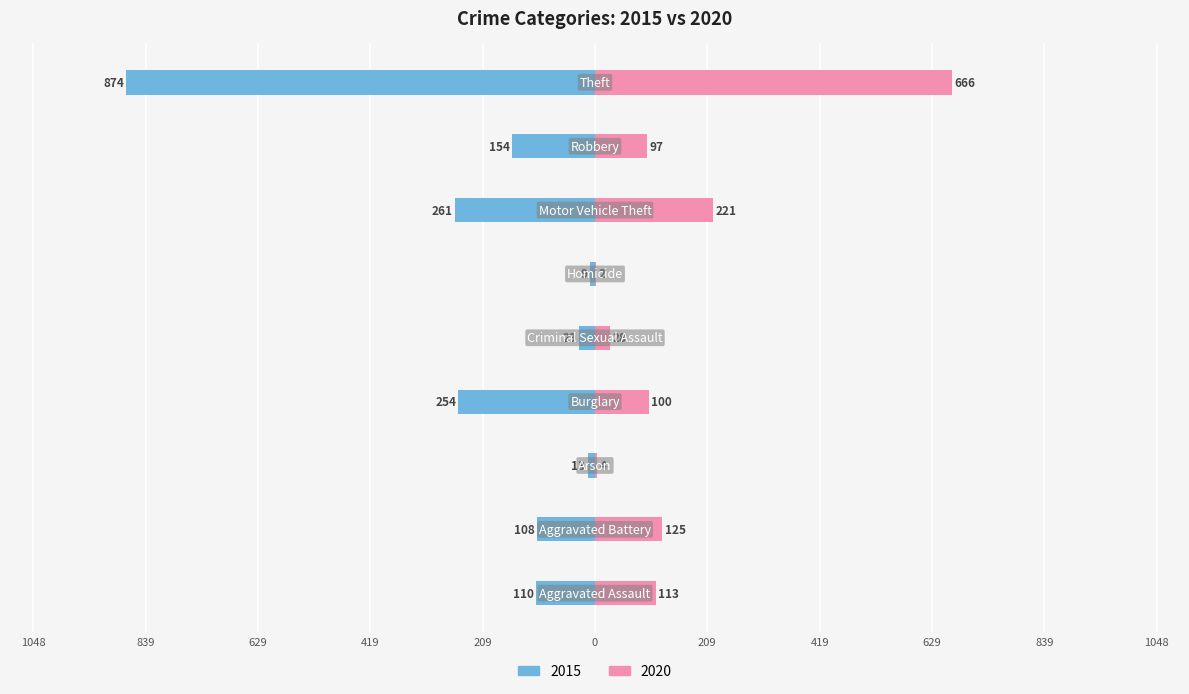

At which category does the chart reach its peak across all series?

Theft